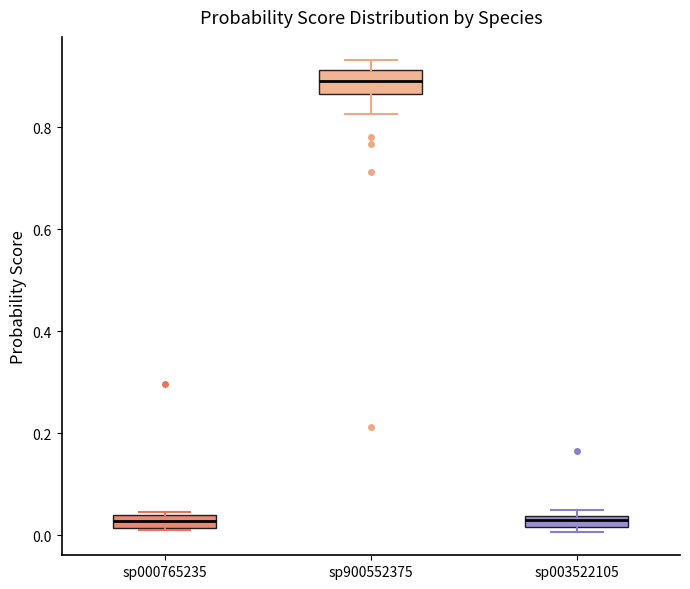

Which box is the tallest, from its lower edge to its upper edge?

sp900552375